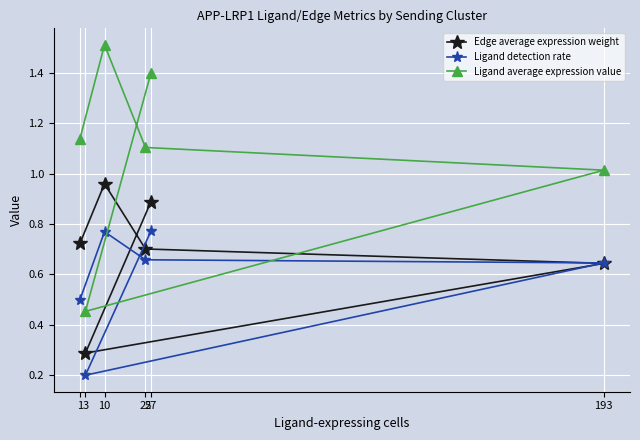

Where is Ligand detection rate nearest to the value 0?

3